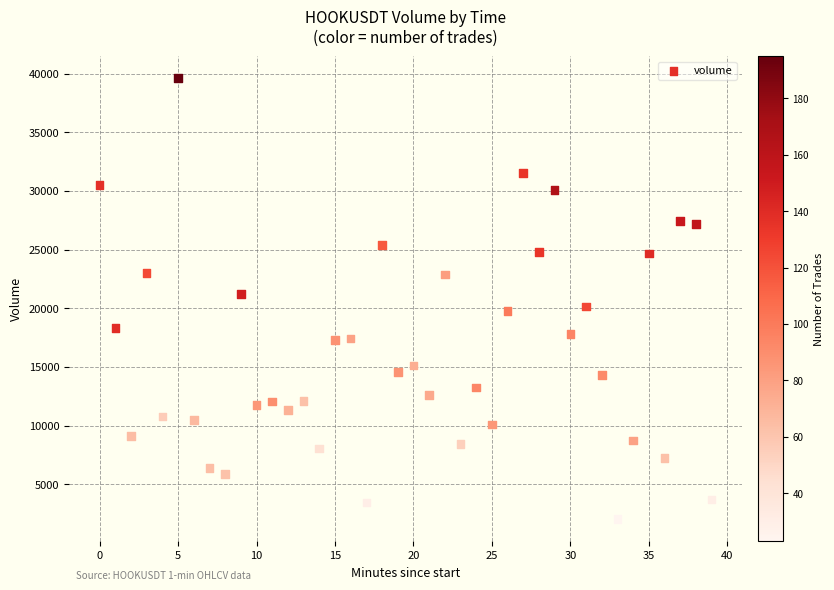

What is the range of Y values (max minus min)?

37612.3